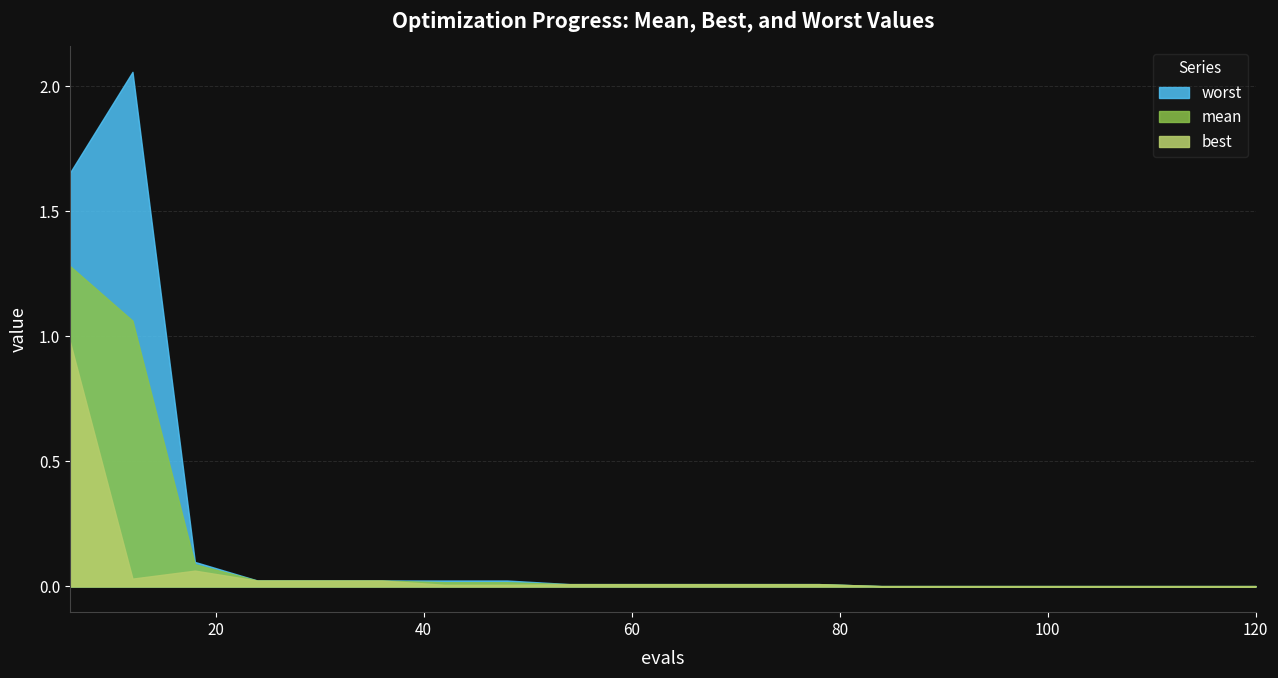

What is the difference between the maximum and minimum values in the worst series?

2.1